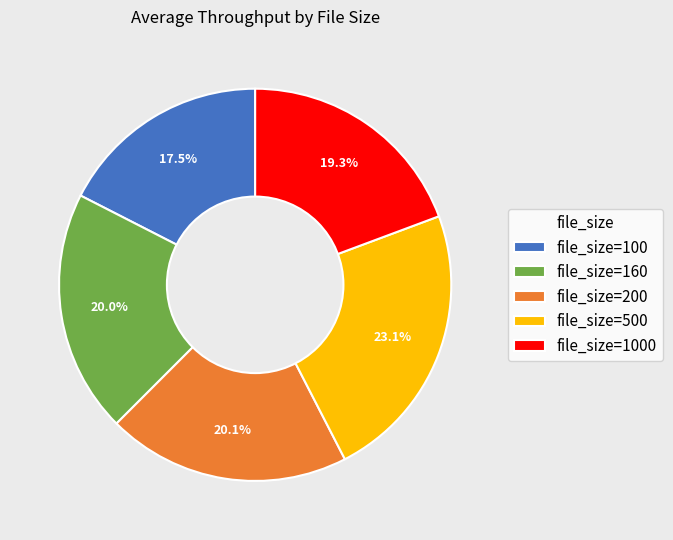

What is the ratio of the value at file_size=160 to the value at file_size=1000?

1.0